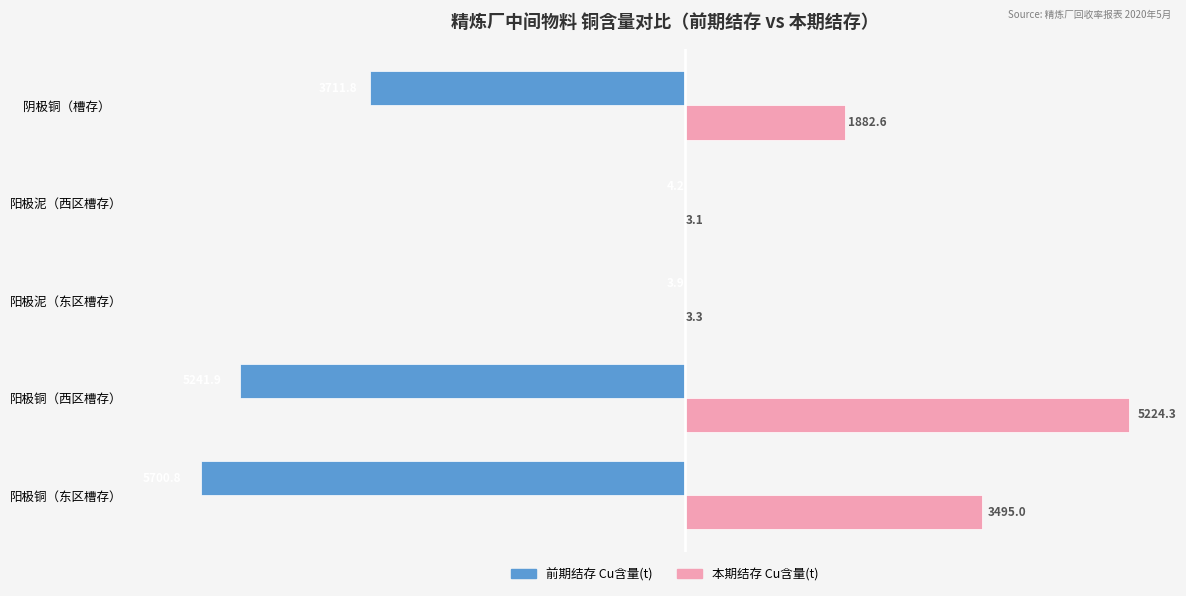

What is the sum of the 前期结存 Cu含量(t) values at 阳极泥（西区槽存） and 阳极泥（东区槽存）?

-8.1